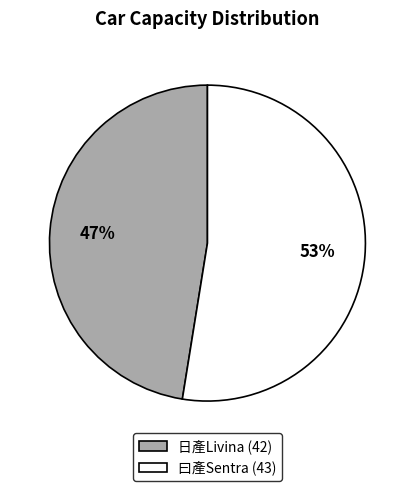

True or false: 日產Livina (42) accounts for 47% of the total.

True